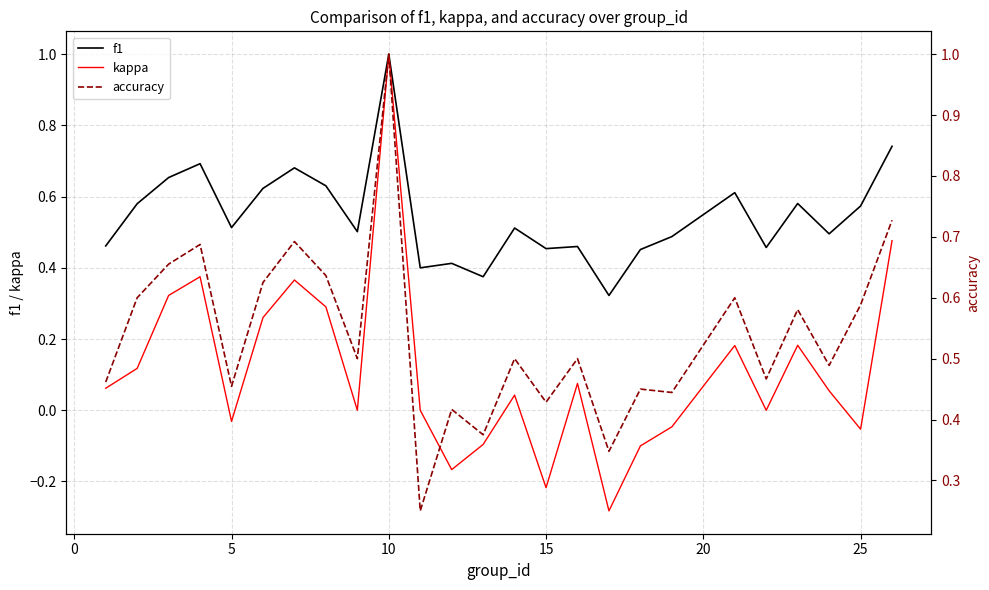

What is the sum of all kappa values?

2.8